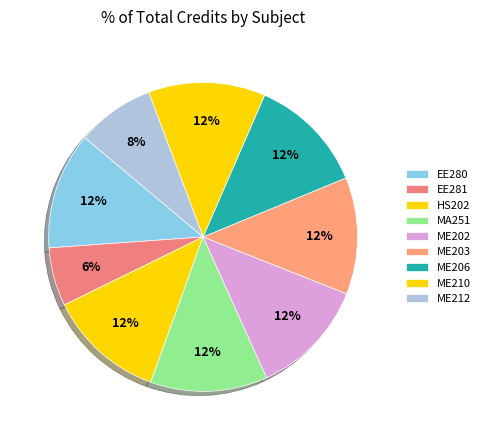

What is the largest slice in the pie chart?

EE280